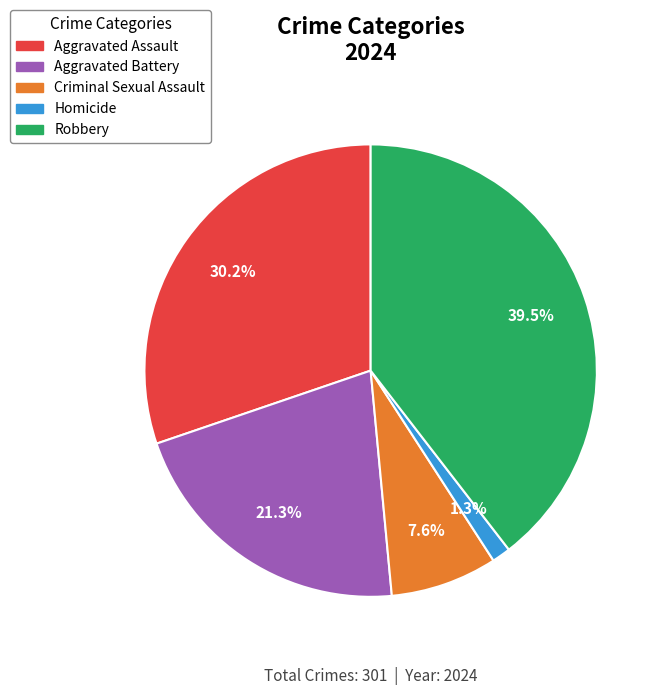

Rank the categories by value from highest to lowest.

Robbery, Aggravated Assault, Aggravated Battery, Criminal Sexual Assault, Homicide